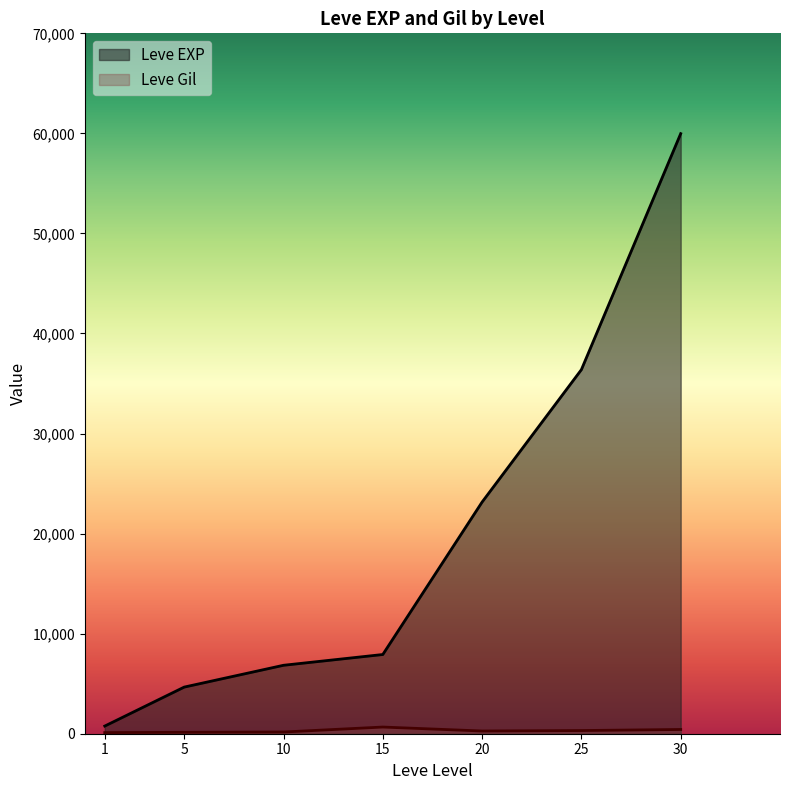

Between 1 and 15, which series saw the biggest shift?

Leve EXP